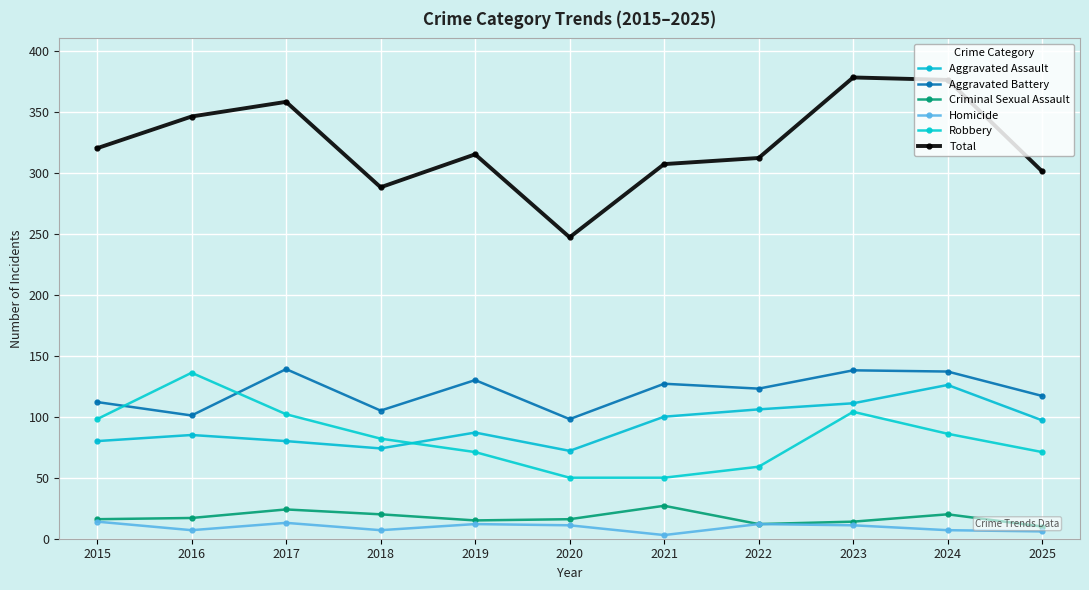

In Aggravated Battery, how many points are higher than both neighbors (excluding endpoints)?

4